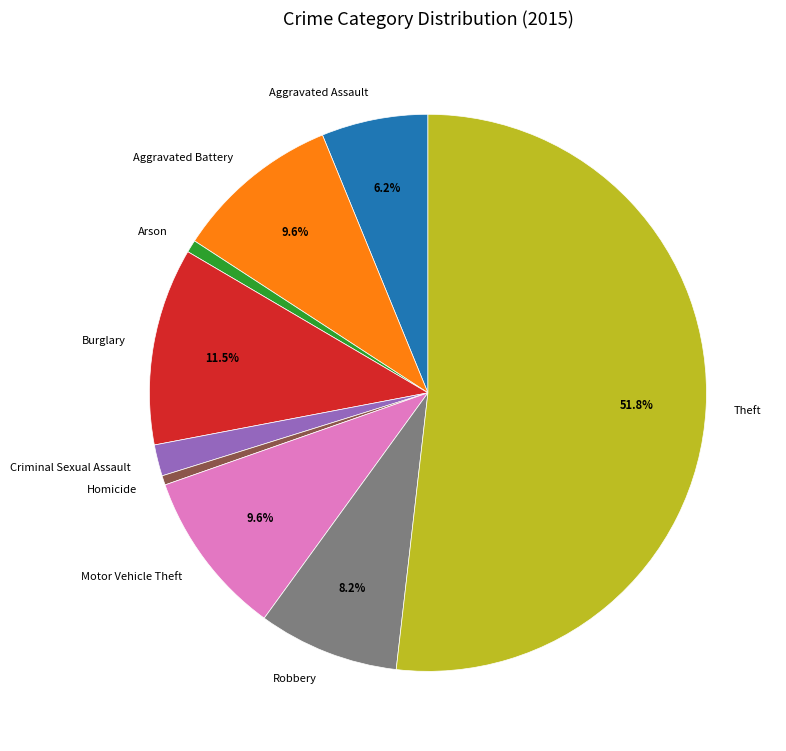

To the nearest percent, what is the difference between the largest and smallest slice percentages?

51%